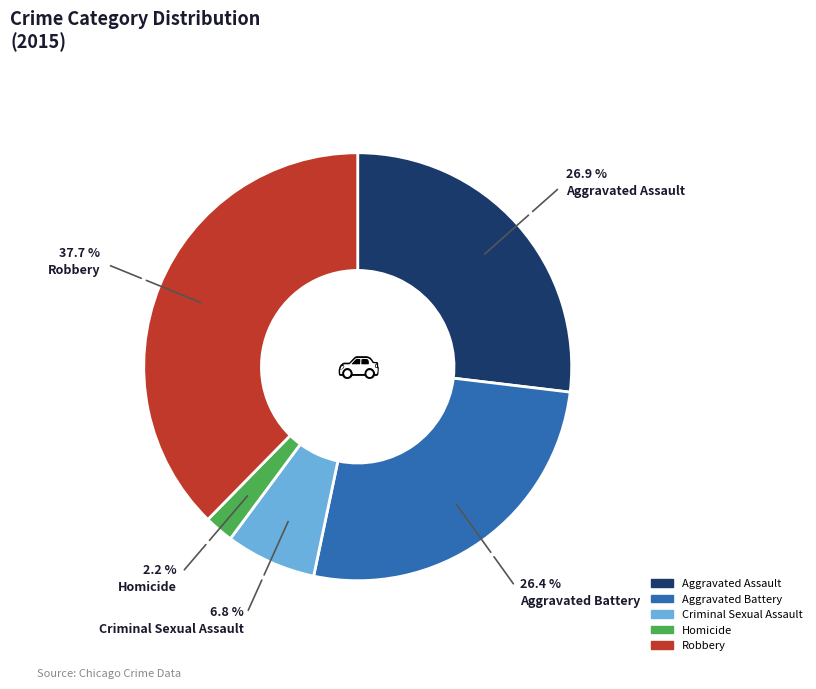

To the nearest percent, what percentage of the pie is Aggravated Assault?

27%